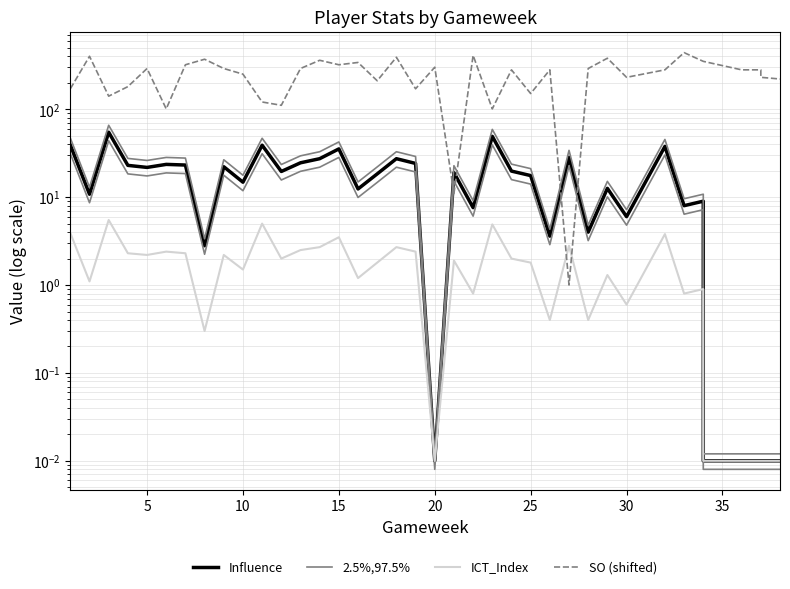

True or false: ICT_Index has a value of 1.0 at 20.

False